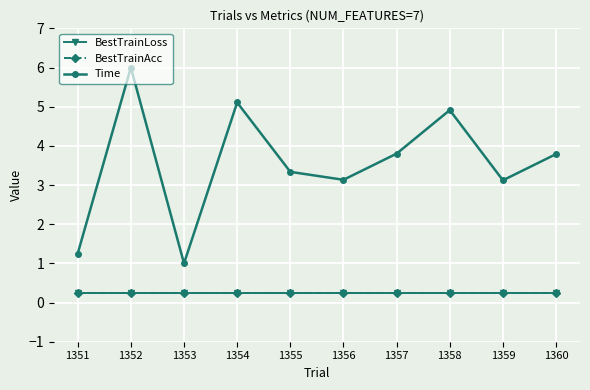

Which category has the highest value in the Time series?

1352